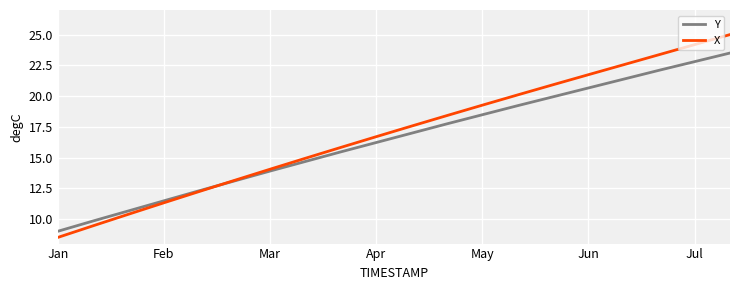

List the series in order of their peak value, highest first.

X, Y